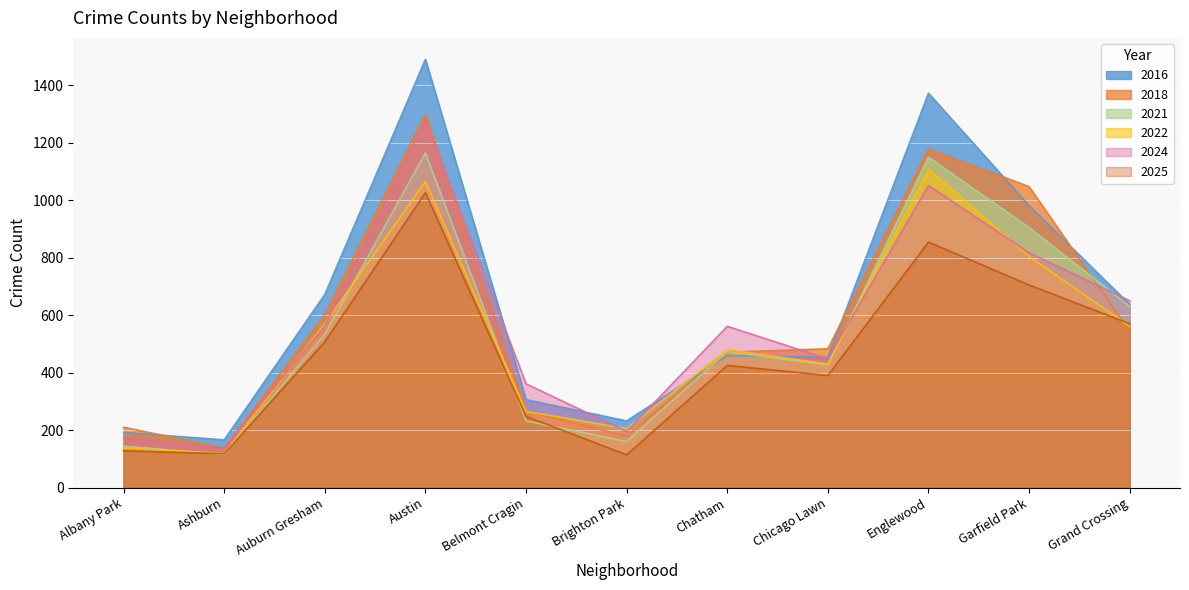

The value of 2016 at Auburn Gresham is 960. True or false?

False